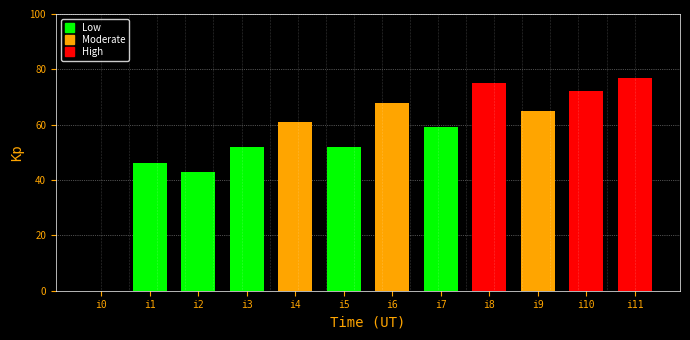

What is the sum of the values at i6 and i1?

114